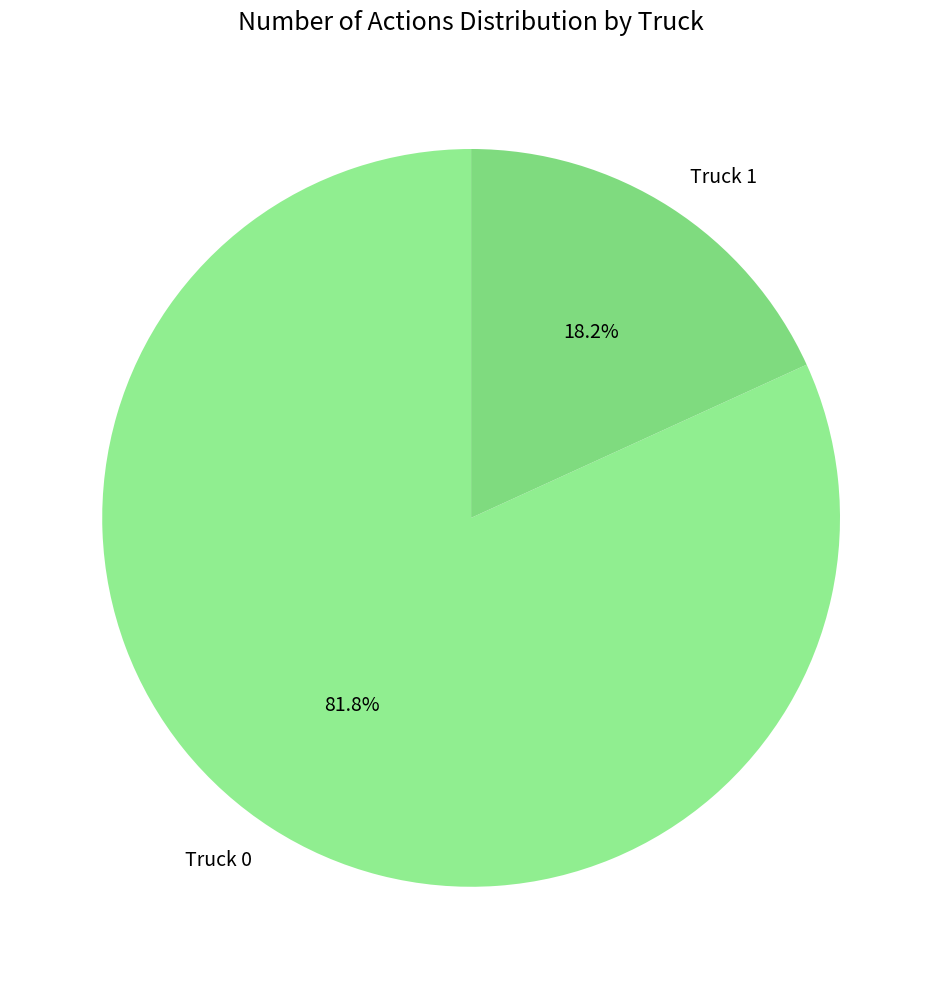

Does any single category account for the majority?

Yes